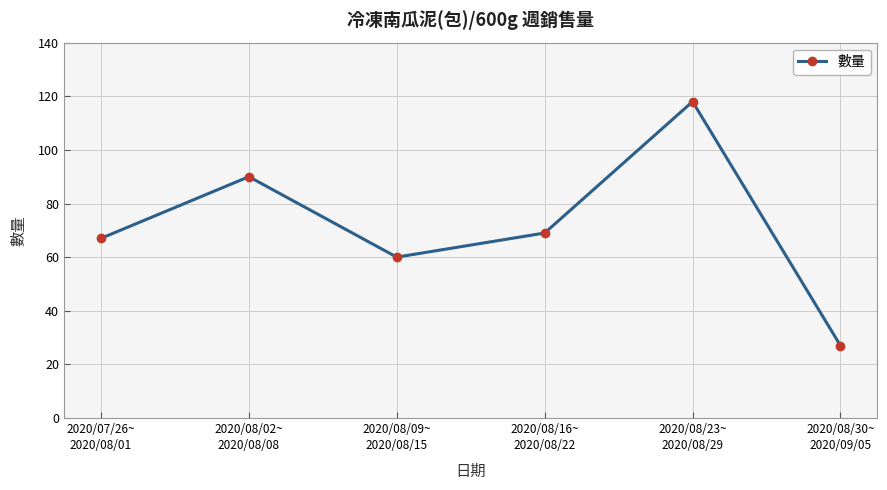

What is the approximate value at 2020/08/23~
2020/08/29, to the nearest 5?

120